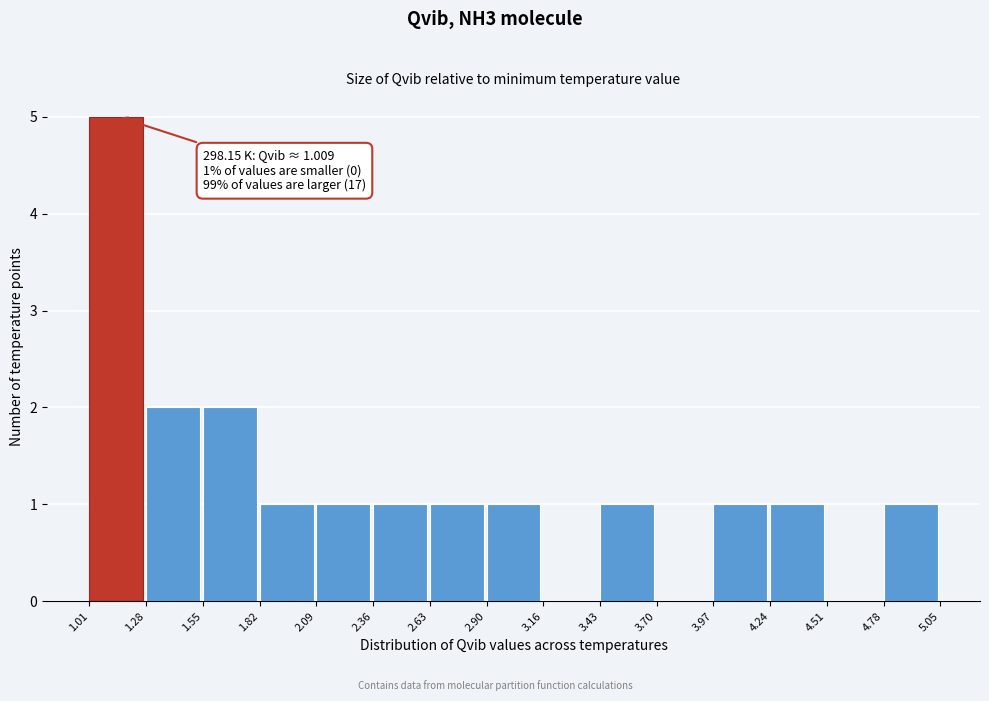

Over which range of the x-axis is the bar tallest?

1.01 to 1.28